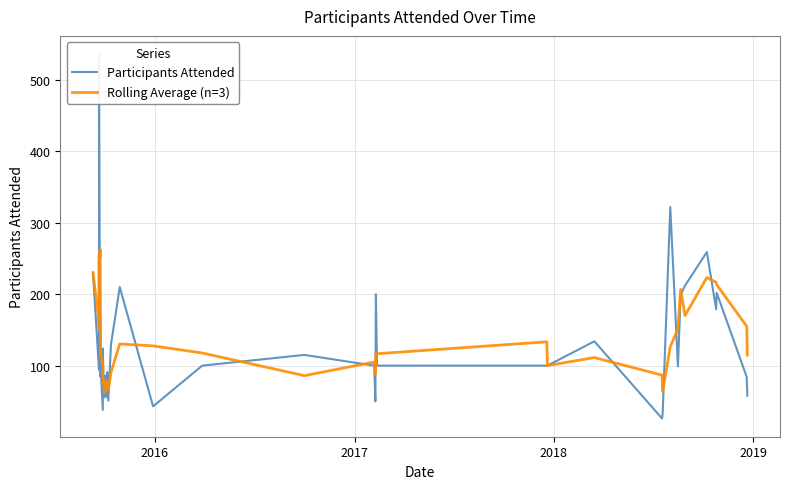

In Participants Attended, how many points are lower than both neighbors (excluding endpoints)?

12